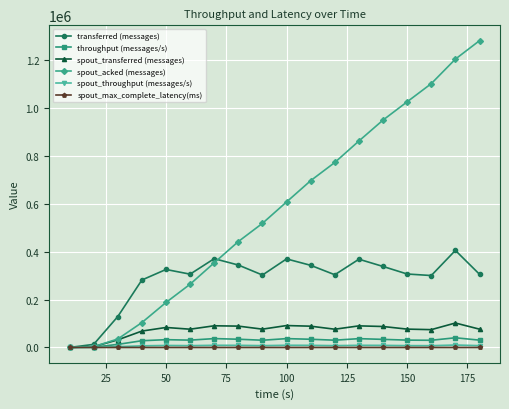

What is the average value of the transferred (messages) series?

284301.1